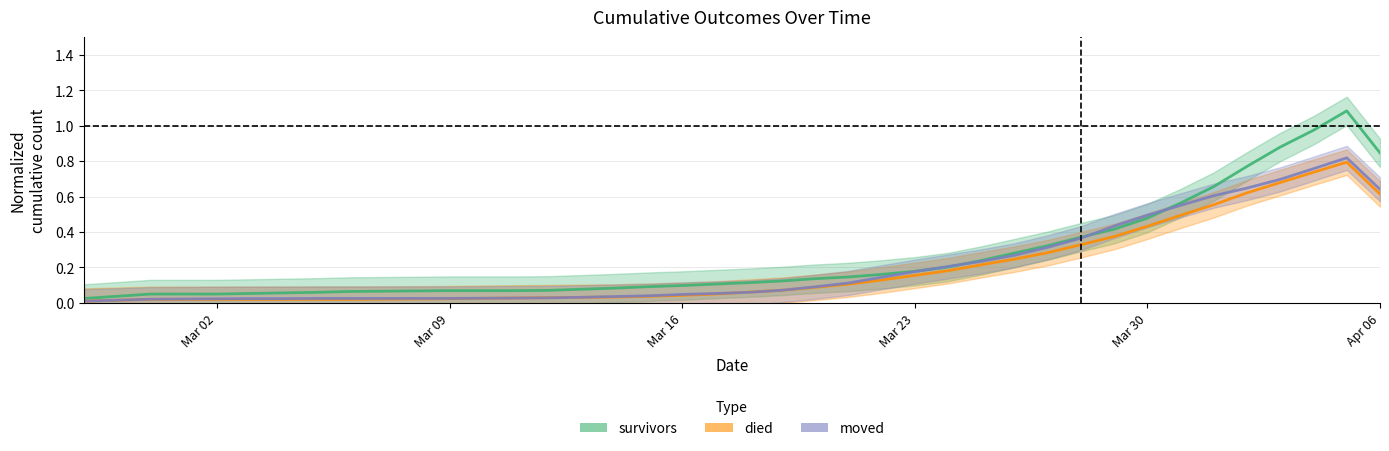

Count the number of categories in the chart.

40